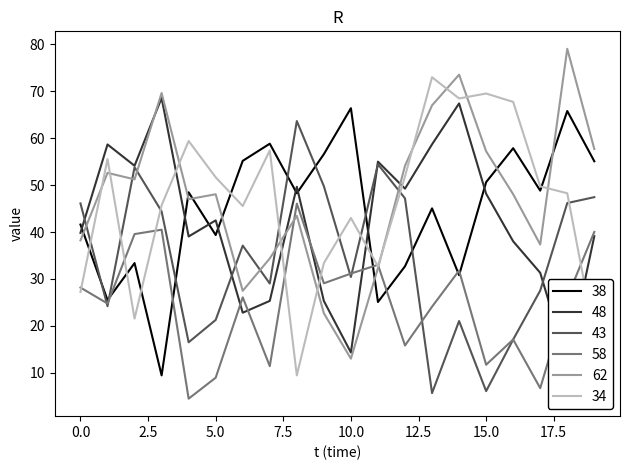

List the series in order of their peak value, highest first.

62, 34, 48, 38, 43, 58